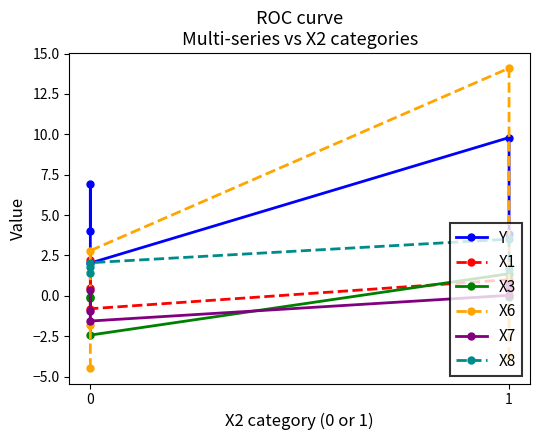

What is the sum of all Y values?

26.6